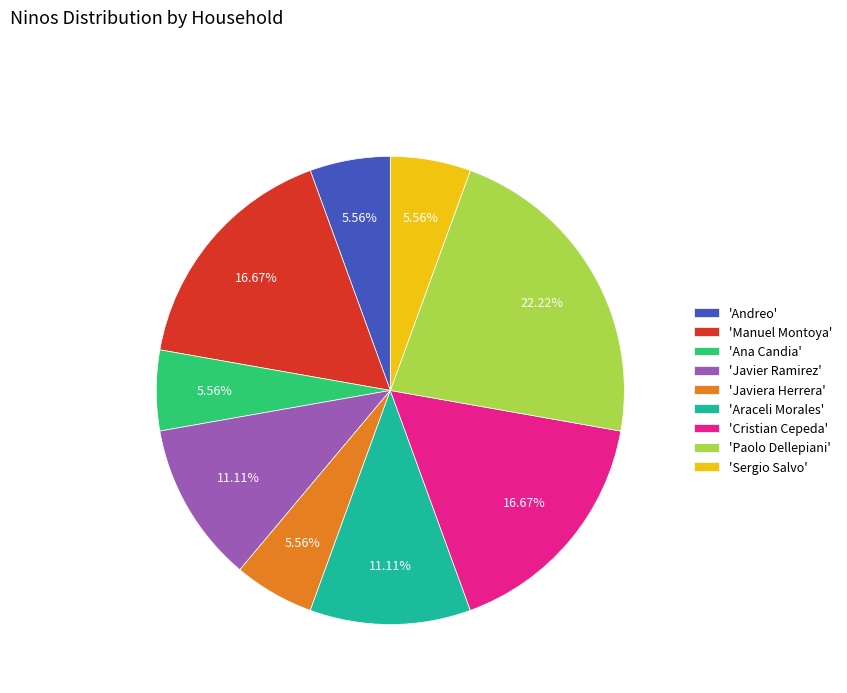

What is the largest slice in the pie chart?

'Paolo Dellepiani'